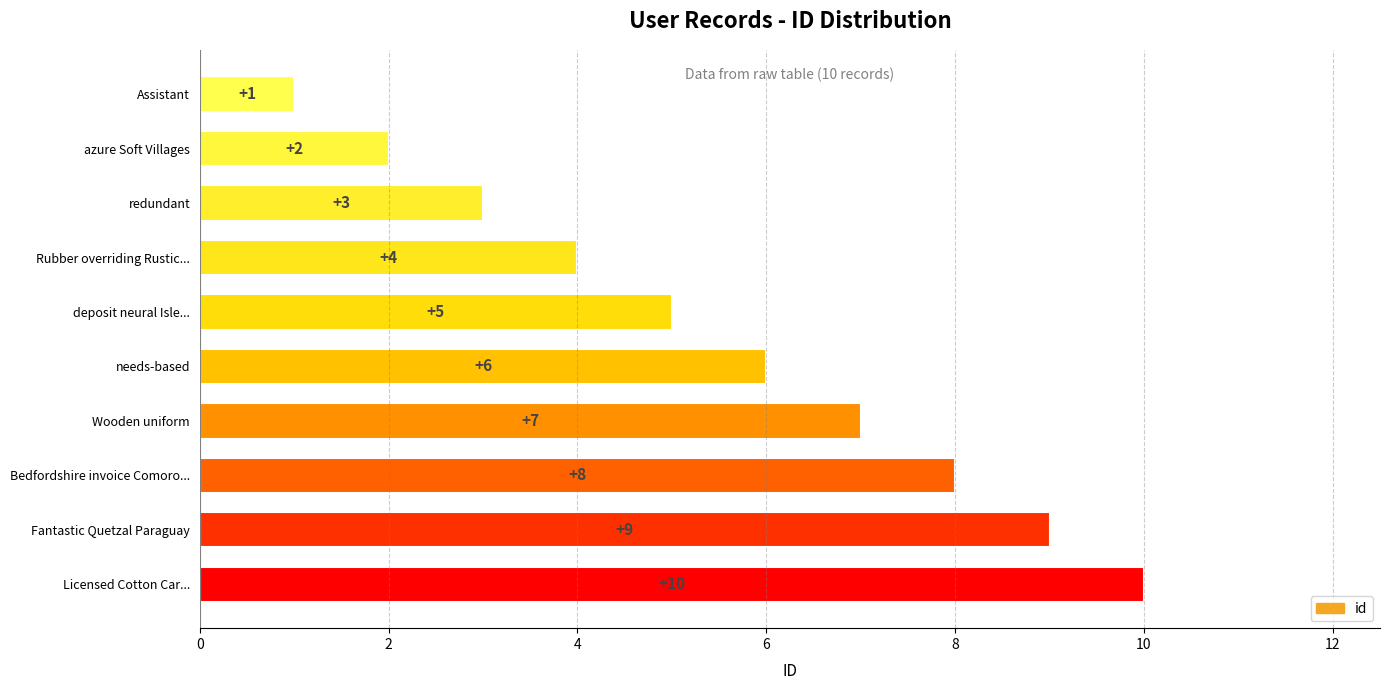

List the labels in order of value, smallest first.

Assistant, azure Soft Villages, redundant, Rubber overriding Rustic..., deposit neural Isle..., needs-based, Wooden uniform, Bedfordshire invoice Comoro..., Fantastic Quetzal Paraguay, Licensed Cotton Car...